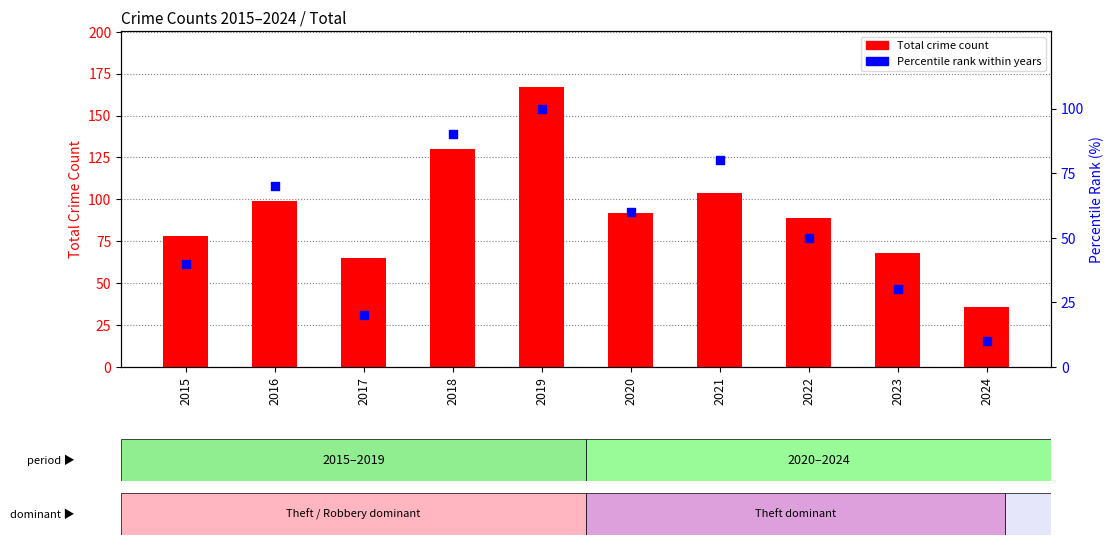

What is the total value across all series at 2016?

169